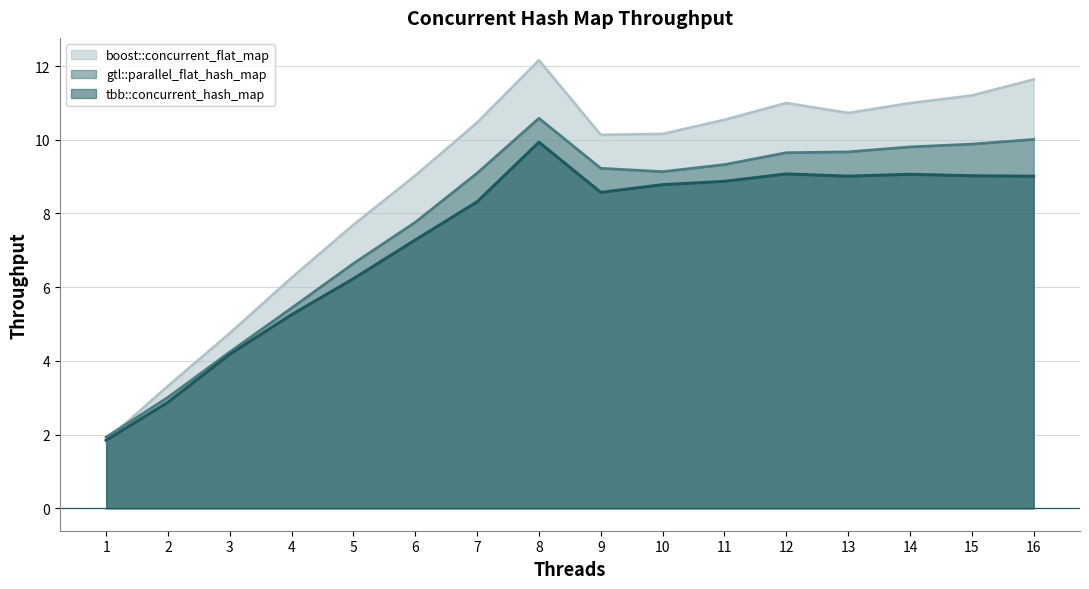

True or false: gtl::parallel_flat_hash_map and tbb::concurrent_hash_map intersect in this chart.

False